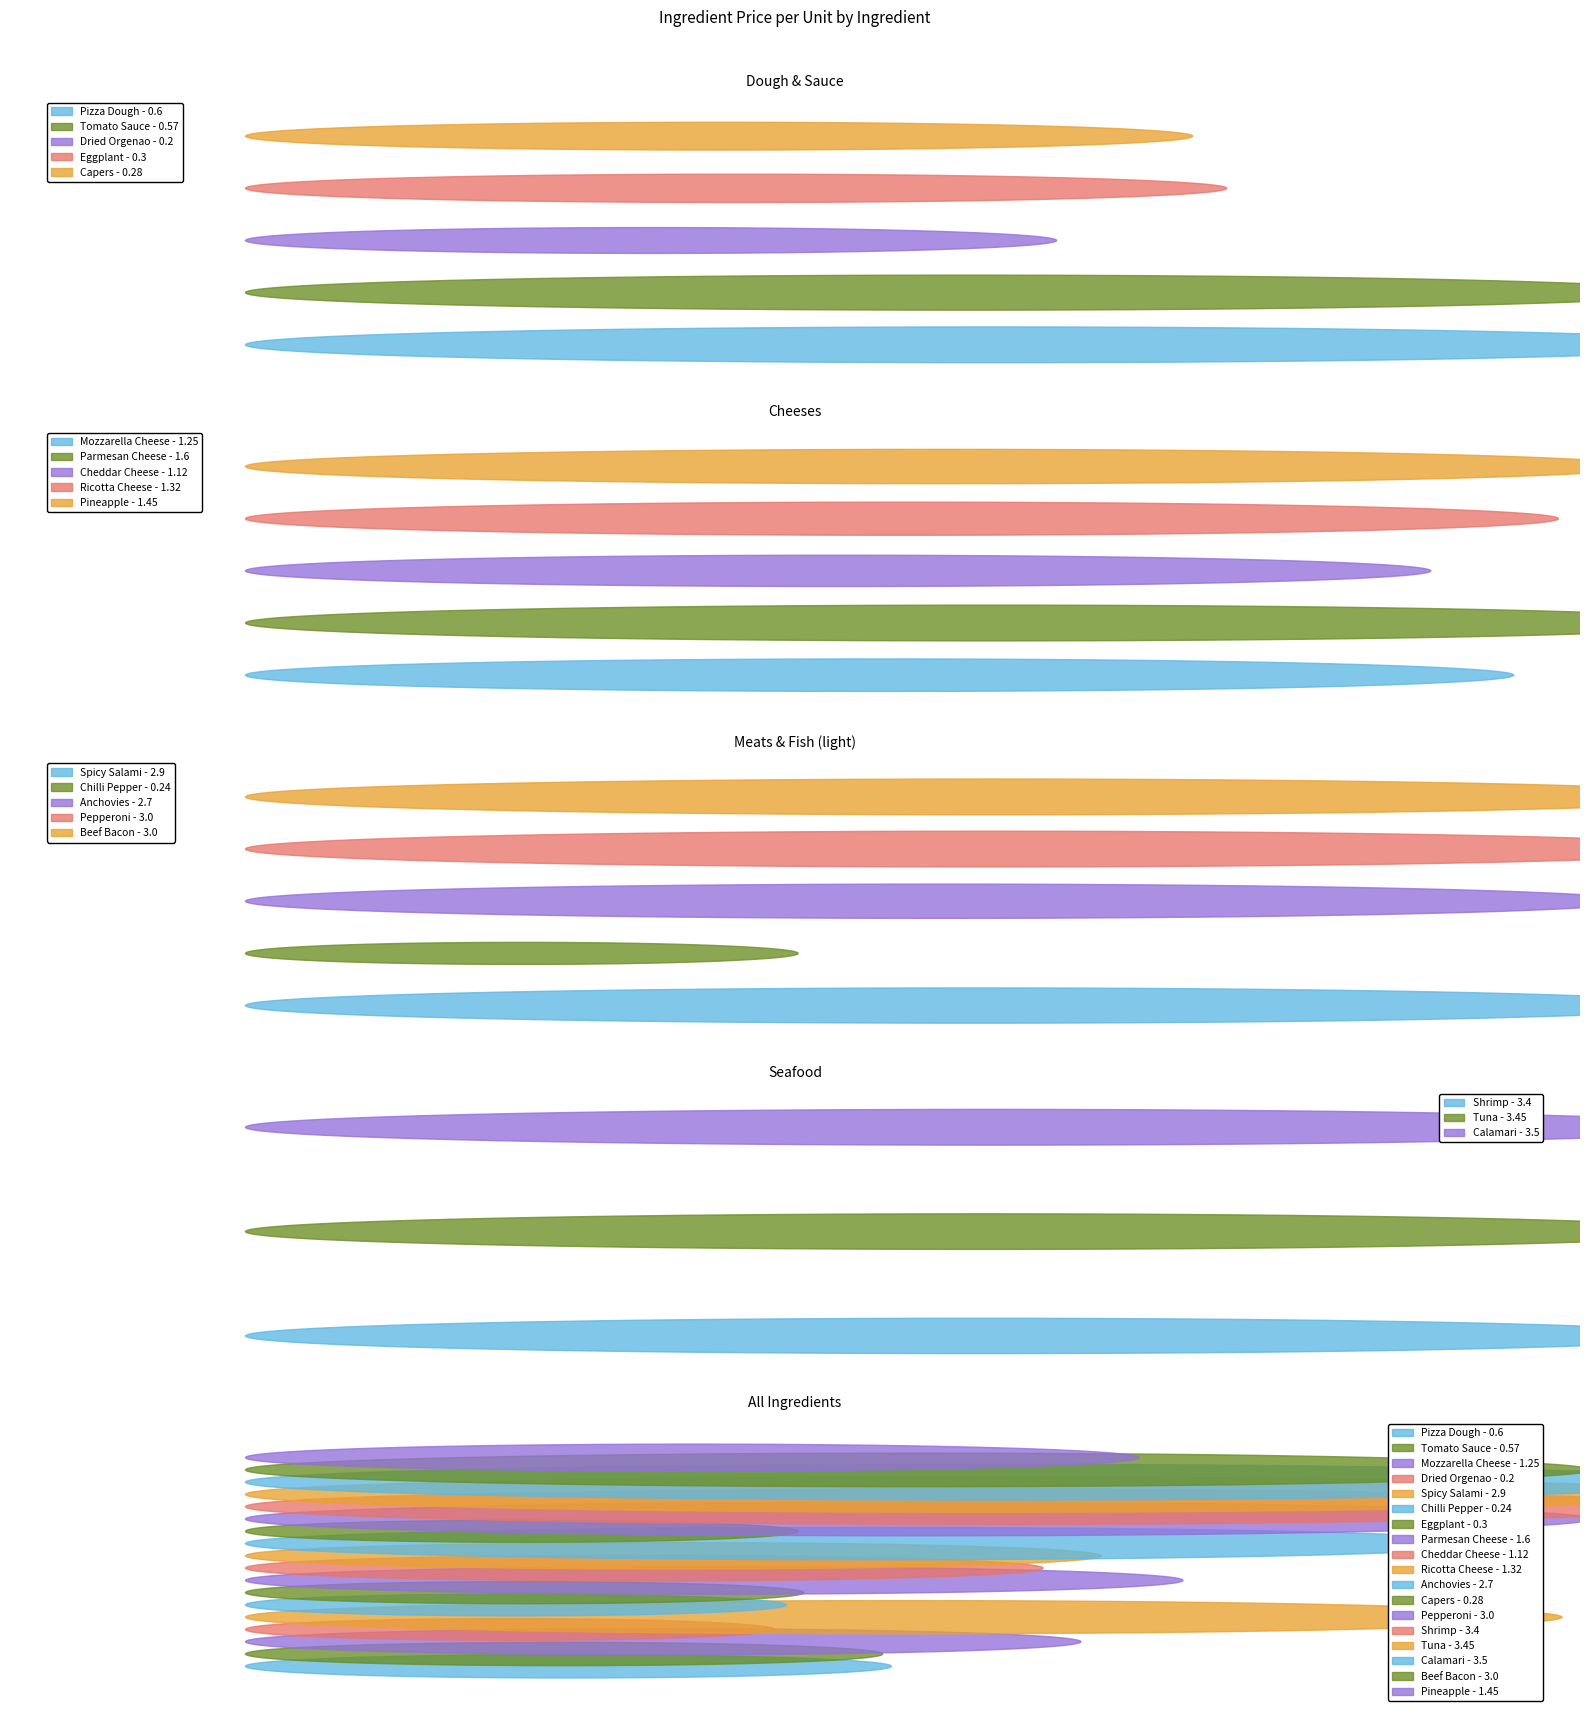

Reading left to right, transcribe all the data shown in this chart.

price_per_unit: 0.6	0.6	1.2	0.2	2.9	0.2	0.3	1.6	1.1	1.3	2.7	0.3	3.0	3.4	3.5	3.5	3.0	1.4
unit_gm: 300.0	200.0	100.0	10.0	200.0	10.0	100.0	100.0	100.0	100.0	200.0	50.0	200.0	200.0	200.0	200.0	200.0	100.0